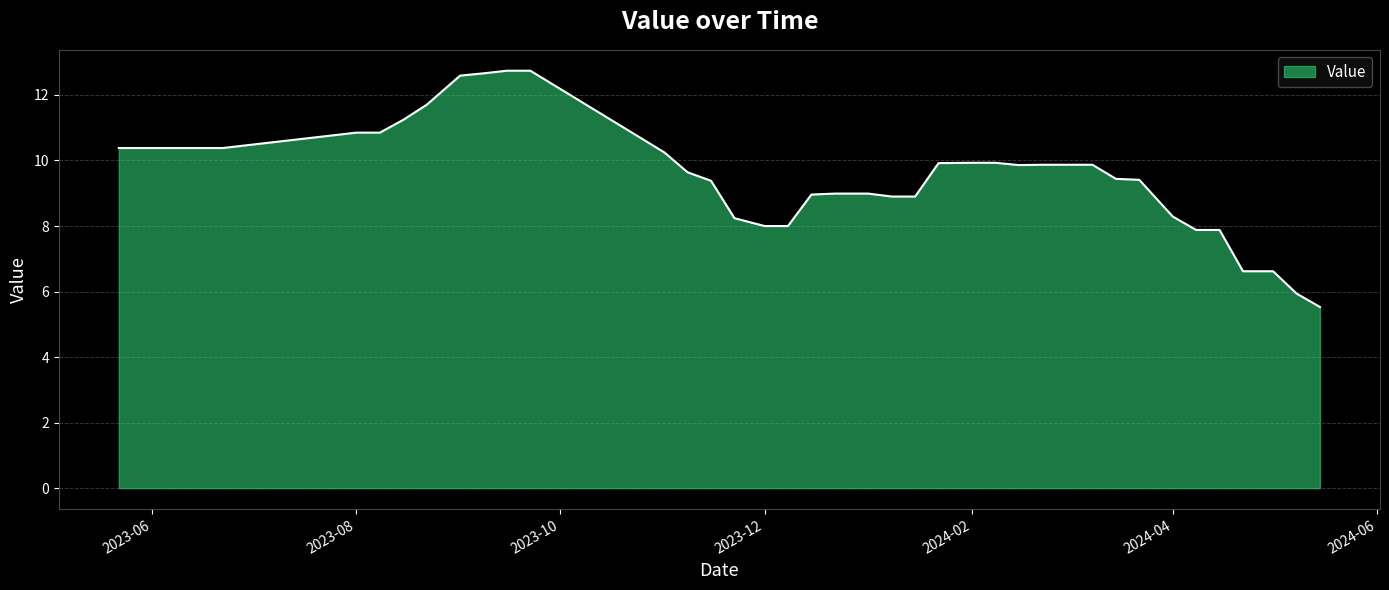

What is the difference between the maximum and minimum values?

7.2